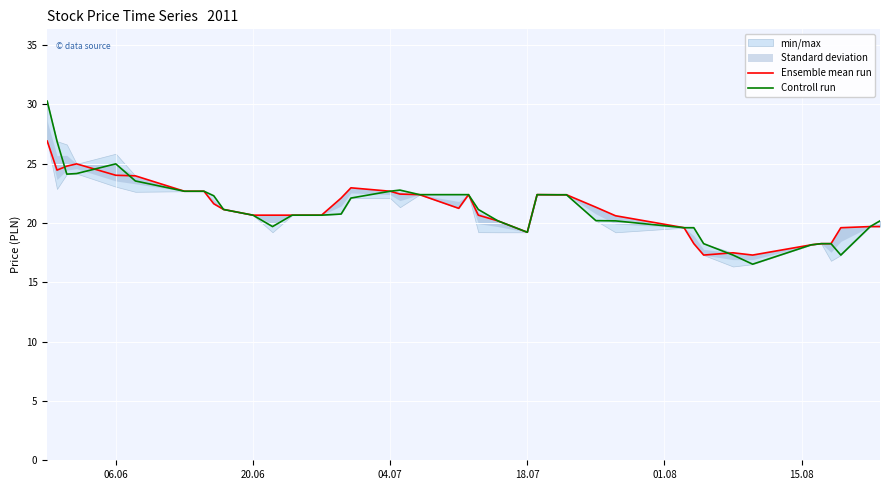

True or false: Controll run has a value of 31.6 at 26.

False